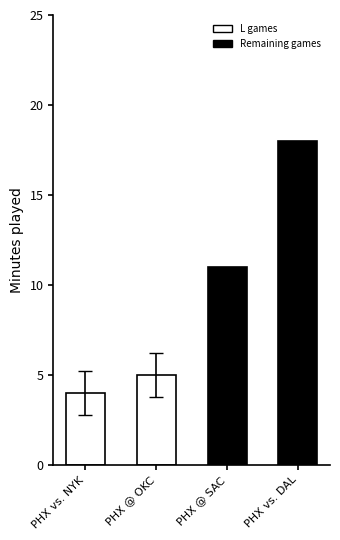

What is the label of the 2nd bar from the left?

PHX @ OKC